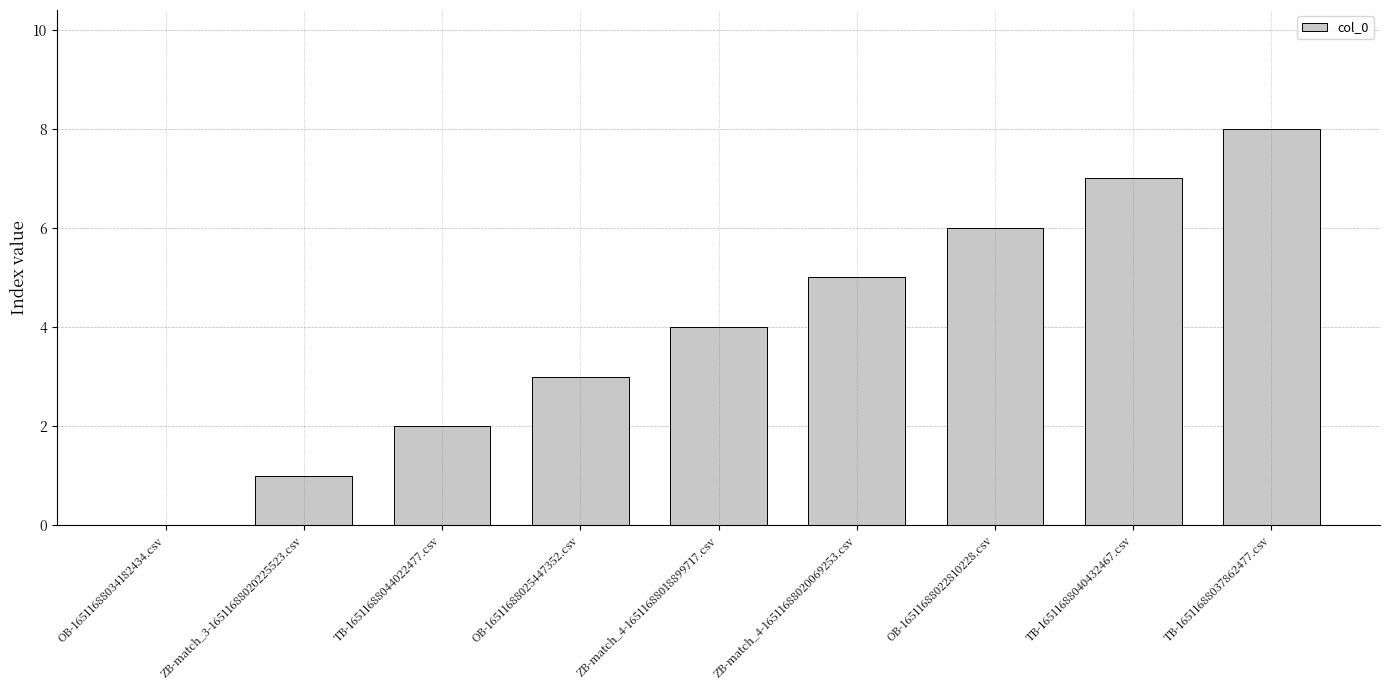

Reading left to right, list all the values displayed in this chart.

0	1	2	3	4	5	6	7	8